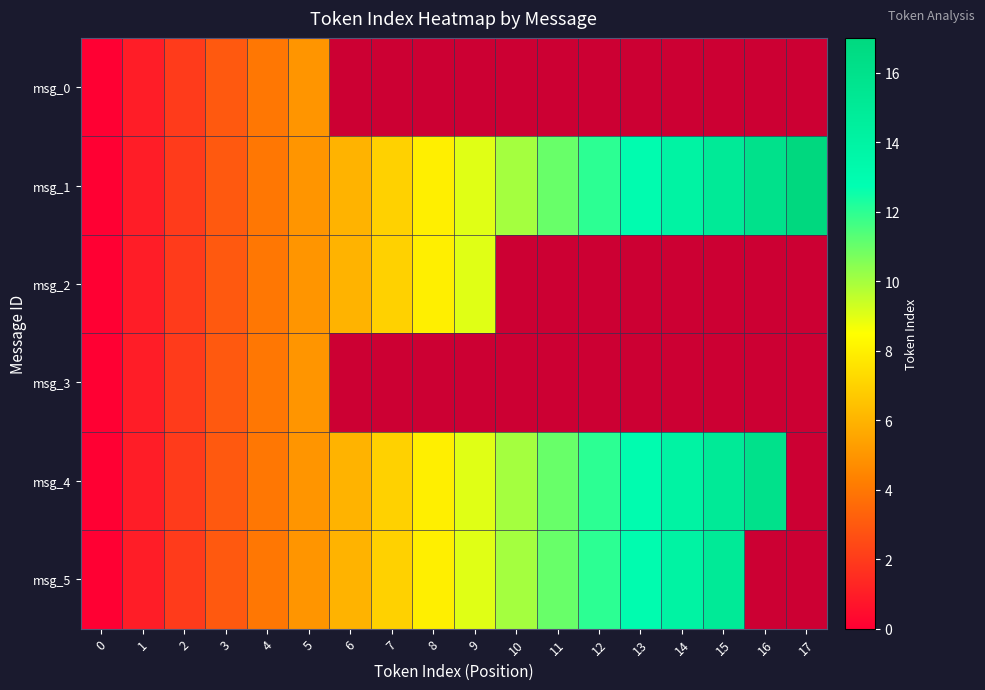

At which label is row_5 closest to 7?

7